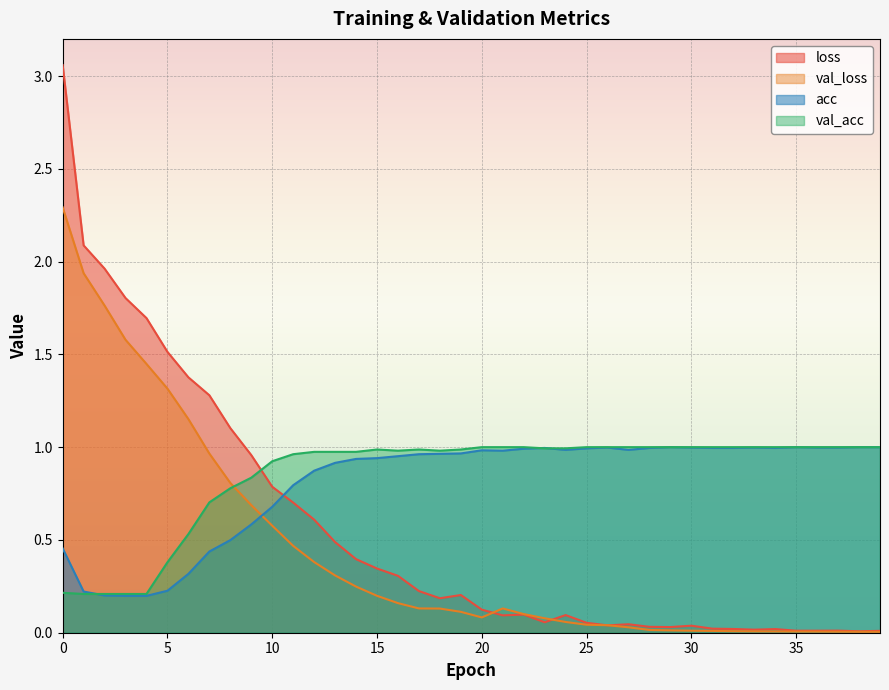

The val_acc series shows 0.3 at 31. True or false?

False